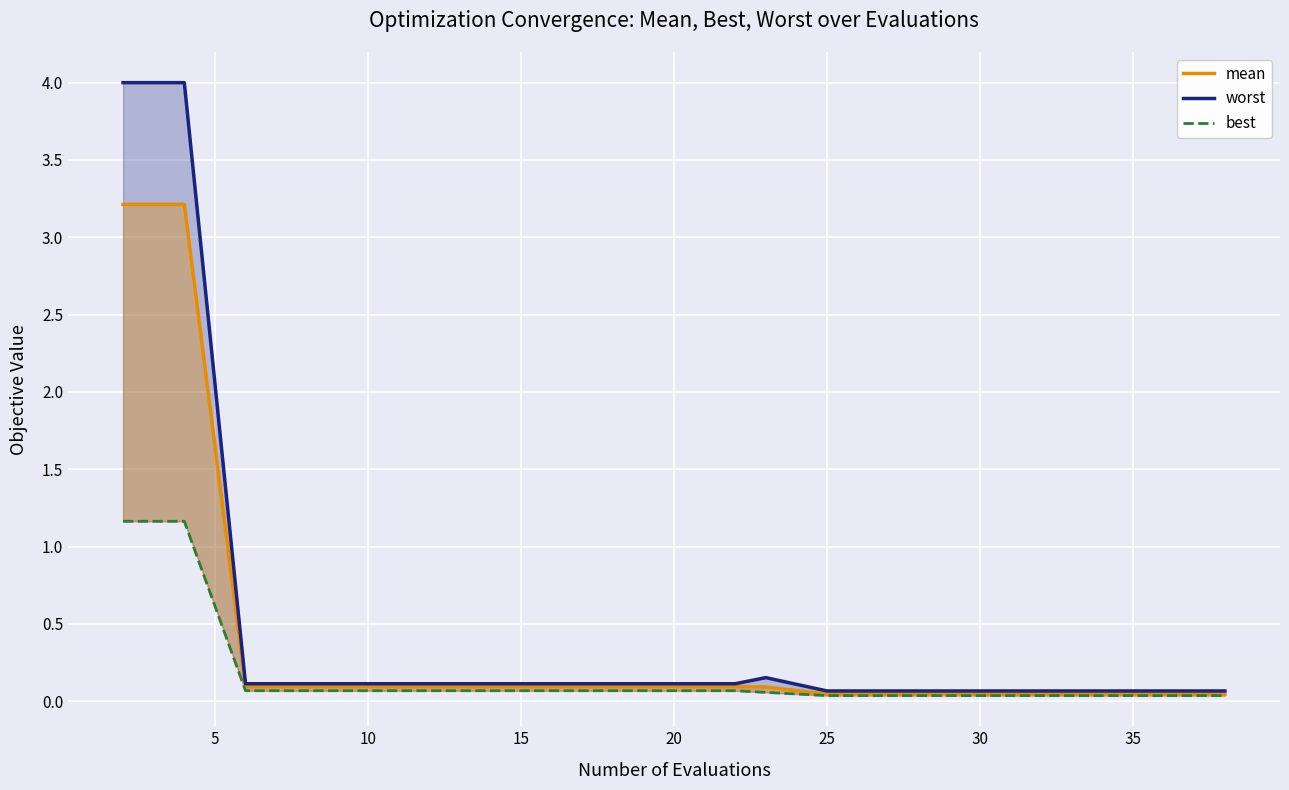

At how many categories does at least one series exceed 3?

2